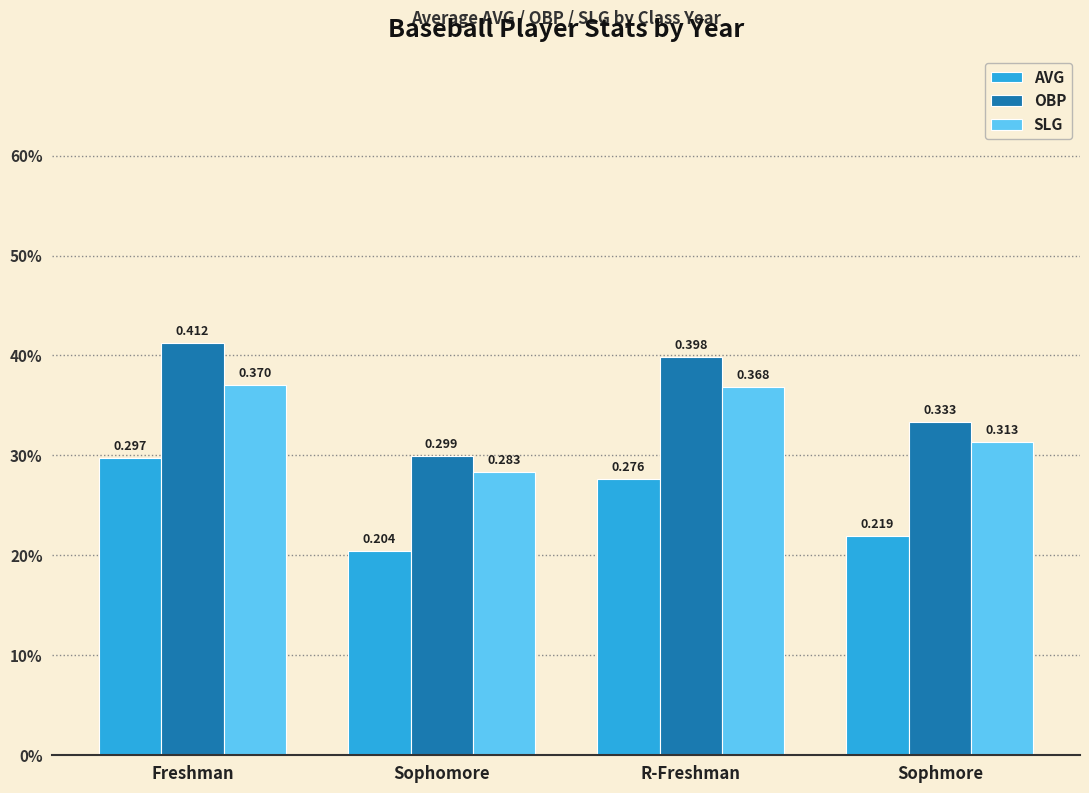

Is it true that AVG equals 0.2 at Sophmore?

True